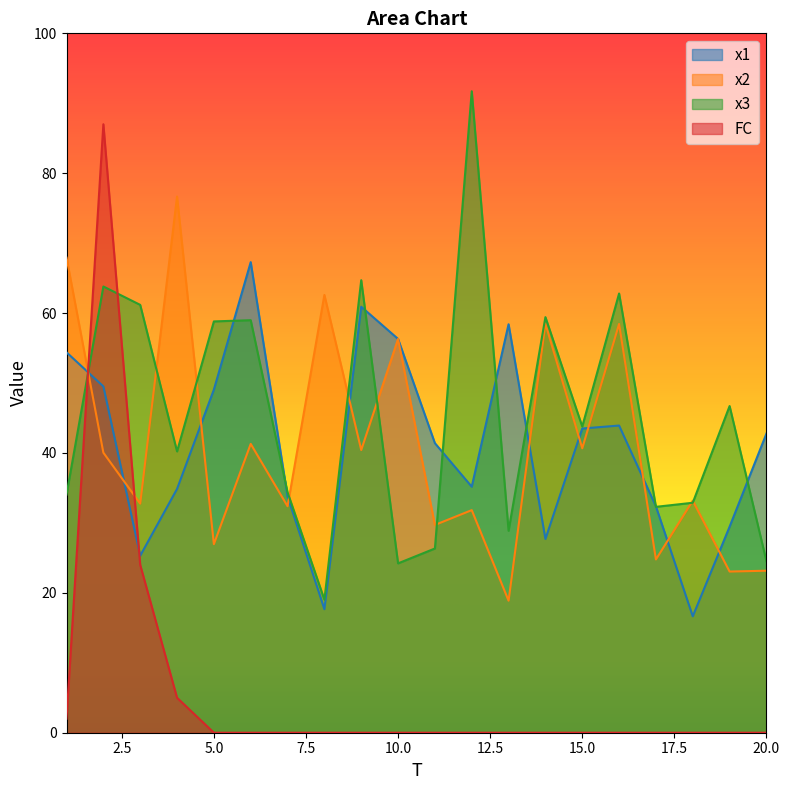

How many interior local peaks does the x1 series have?

4